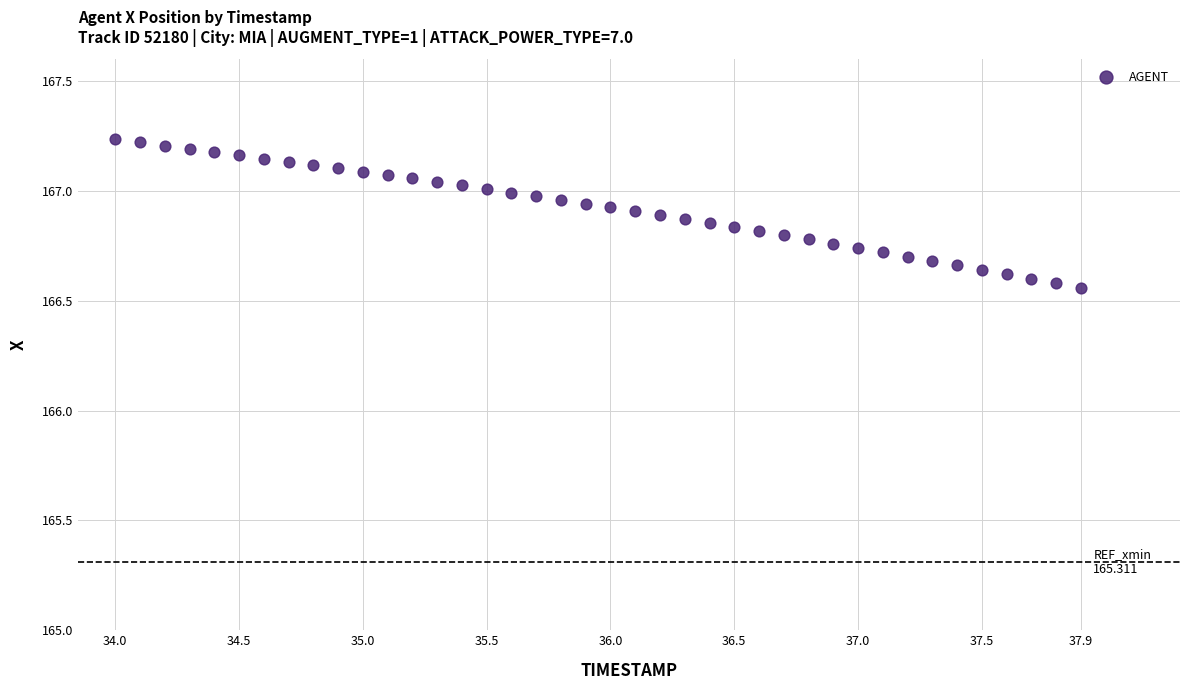

What is the range of Y values (max minus min)?

0.7